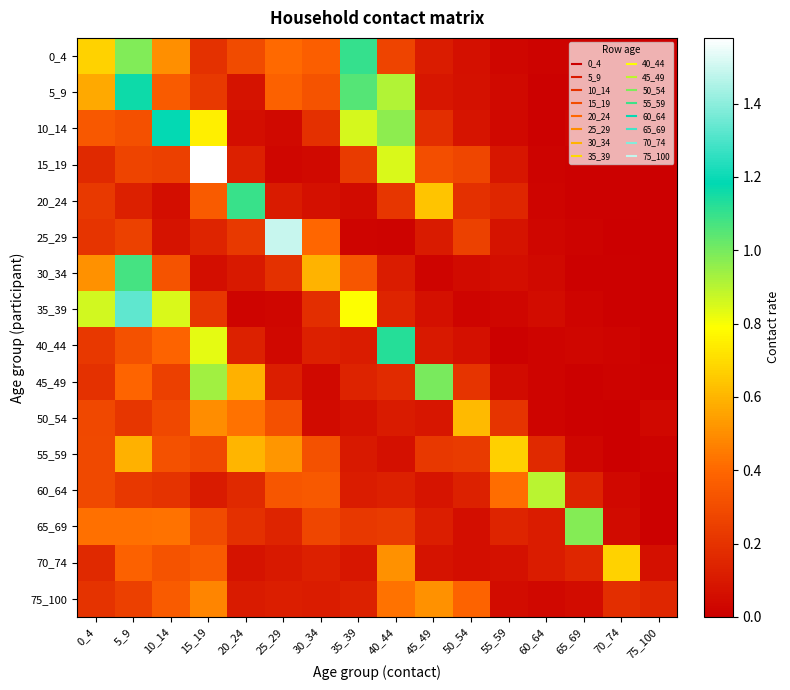

What is the maximum value shown in the chart?

1.6